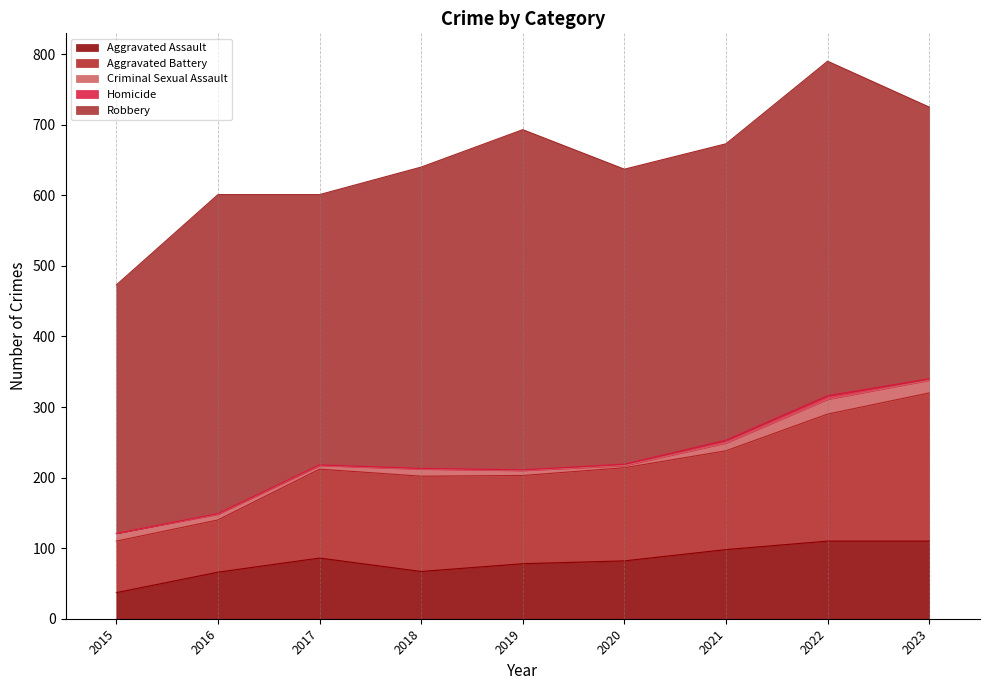

Reading left to right, list all the values displayed in this chart.

Aggravated Assault: 37	66	86	67	78	82	98	110	110
Aggravated Battery: 73	74	126	135	125	132	140	180	210
Criminal Sexual Assault: 11	8	5	10	7	3	11	21	18
Homicide: 0	1	1	1	1	2	4	5	2
Robbery: 352	452	383	427	482	418	420	474	385